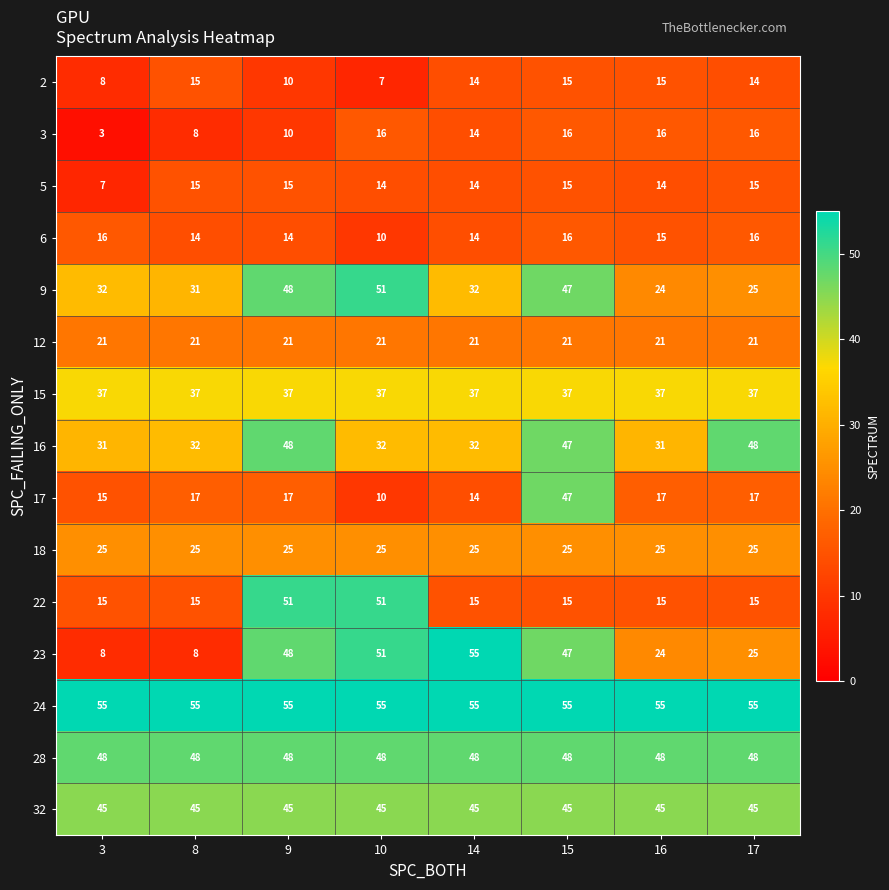

What value does the 6 series have at 17?

16